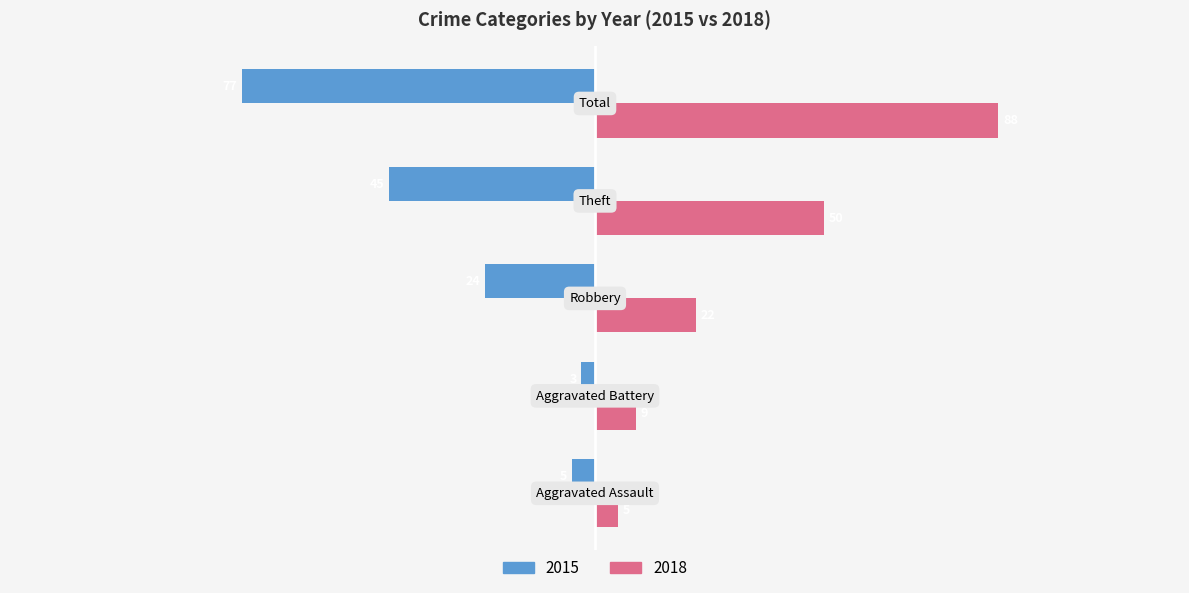

What is the greatest value displayed?

88